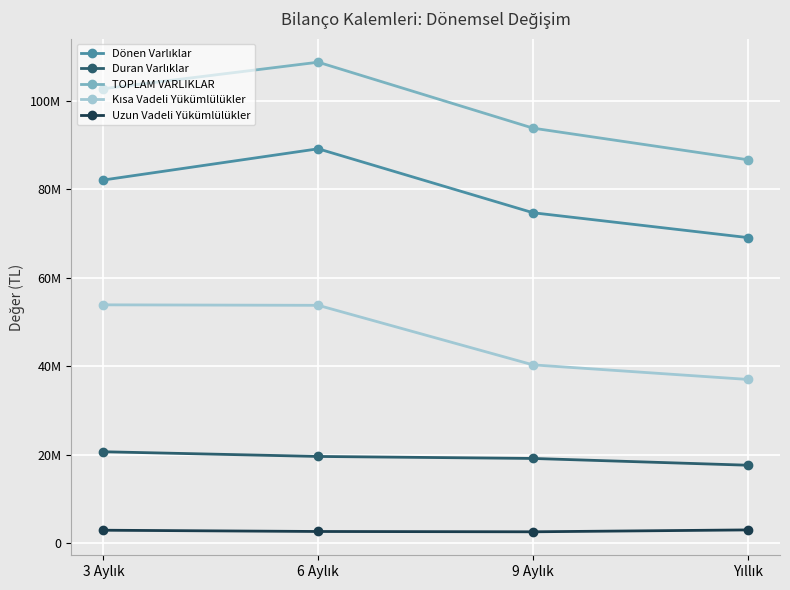

Which series has the widest spread of values?

TOPLAM VARLIKLAR